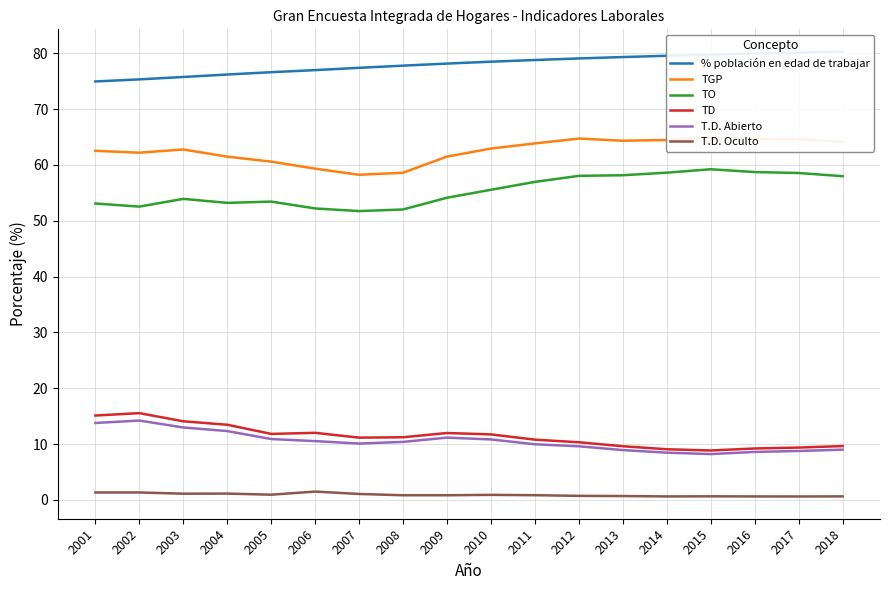

How many interior local valleys does the TD series have?

3